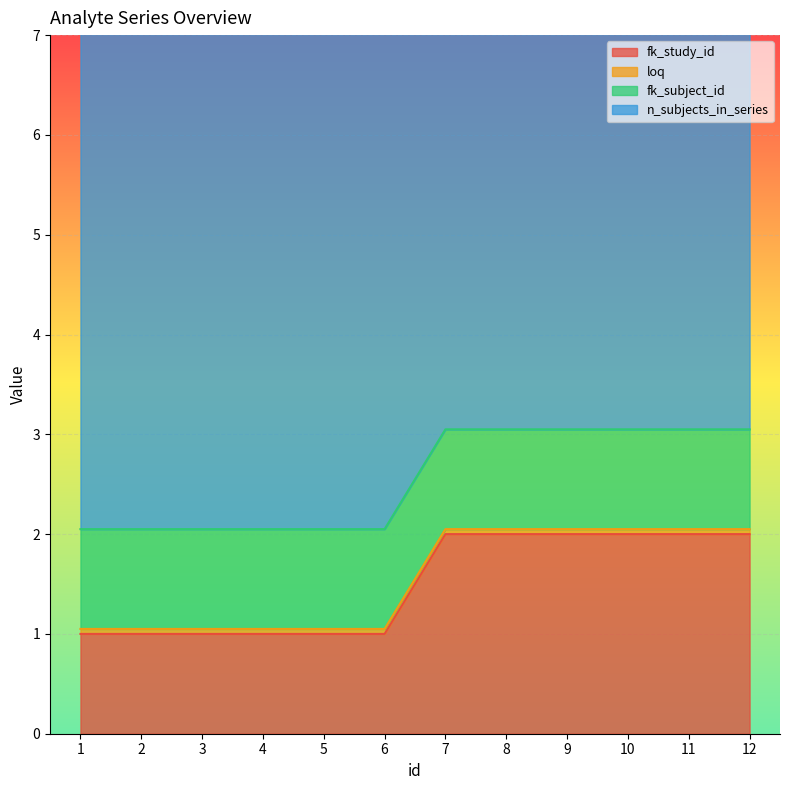

What is the approximate value of fk_study_id at 11?

2